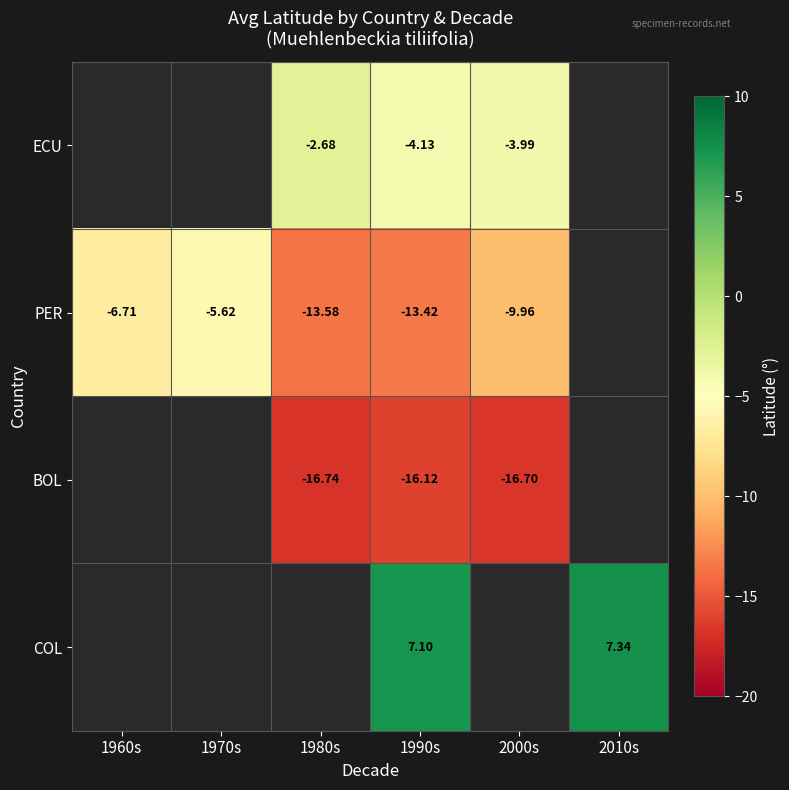

Rank the series at 1990s from lowest to highest value.

BOL, PER, ECU, COL